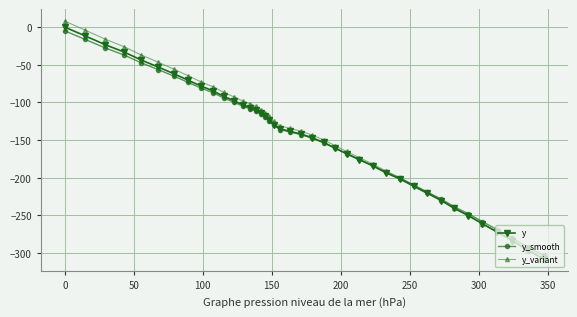

What are all the series names shown in the legend?

y, y_smooth, y_variant